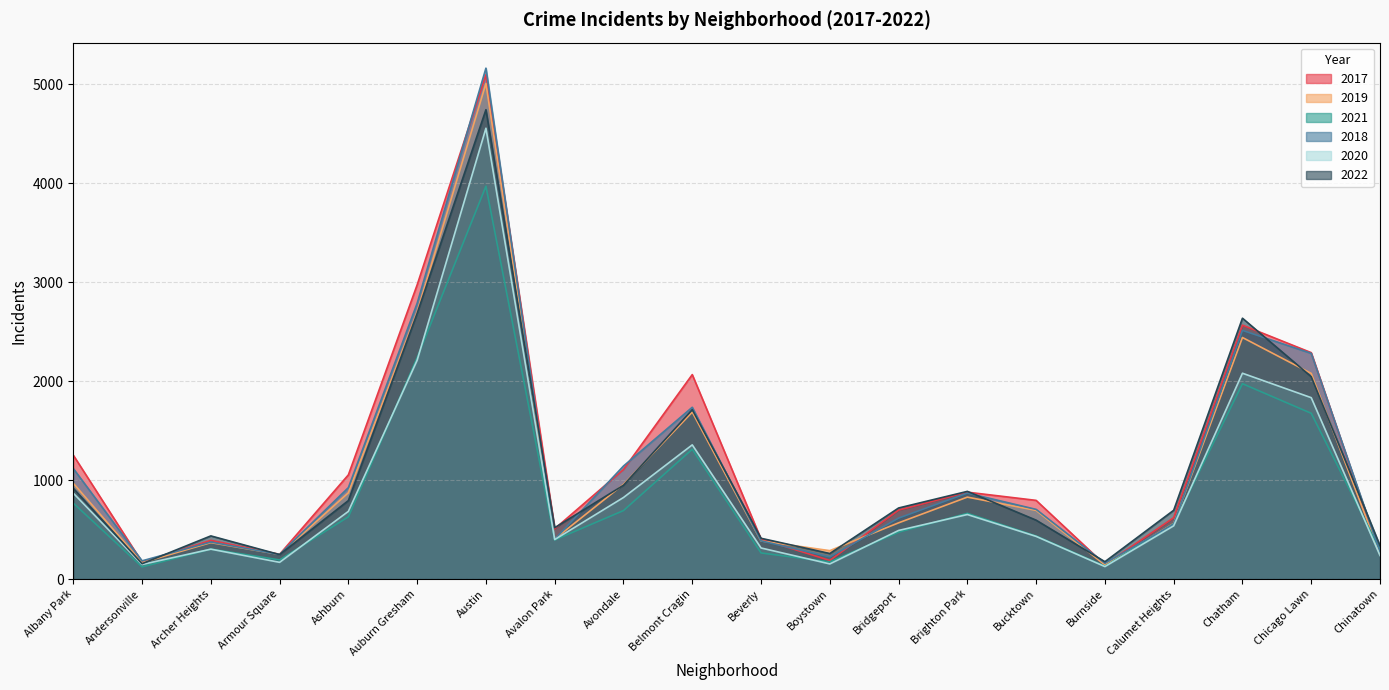

The 2018 series shows 390 at Belmont Cragin. True or false?

False